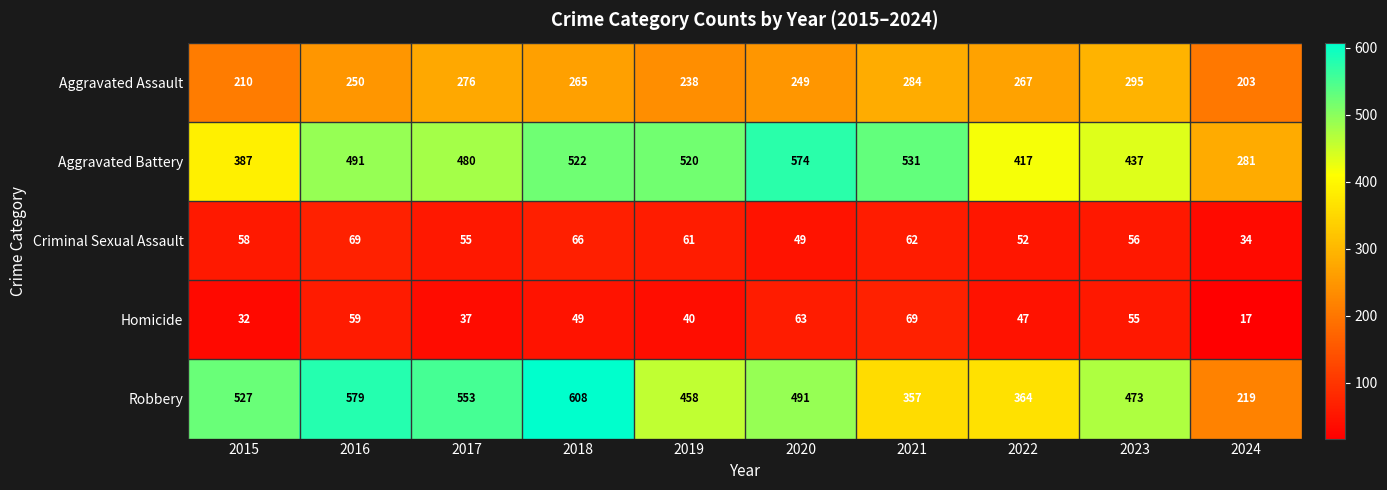

What is the average value of the Robbery series?

463